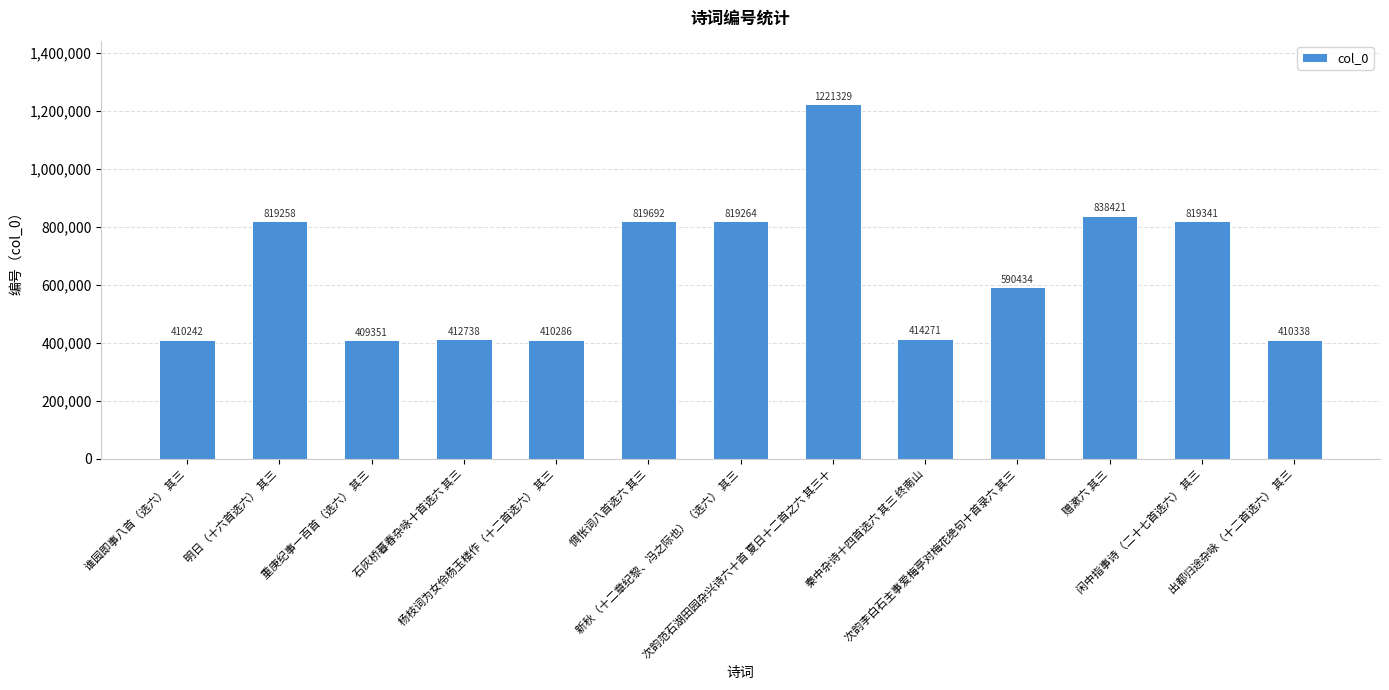

Count the number of data series in this chart.

1